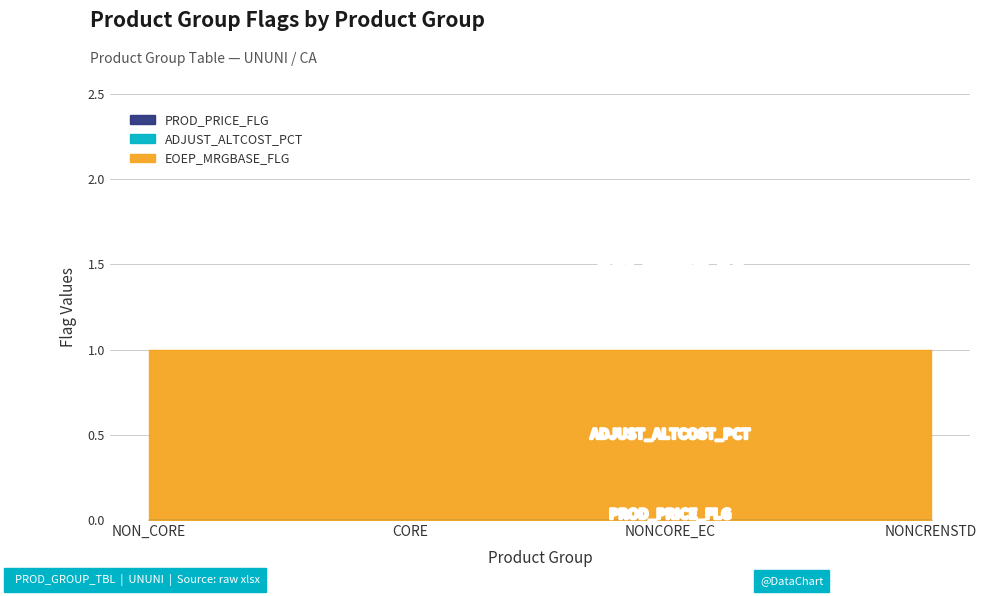

Reading left to right, extract all data points from this chart.

PROD_PRICE_FLG: NON_CORE=0	CORE=0	NONCORE_EC=0	NONCRENSTD=0
ADJUST_ALTCOST_PCT: NON_CORE=0	CORE=0	NONCORE_EC=0	NONCRENSTD=0
EOEP_MRGBASE_FLG: NON_CORE=1	CORE=1	NONCORE_EC=1	NONCRENSTD=1